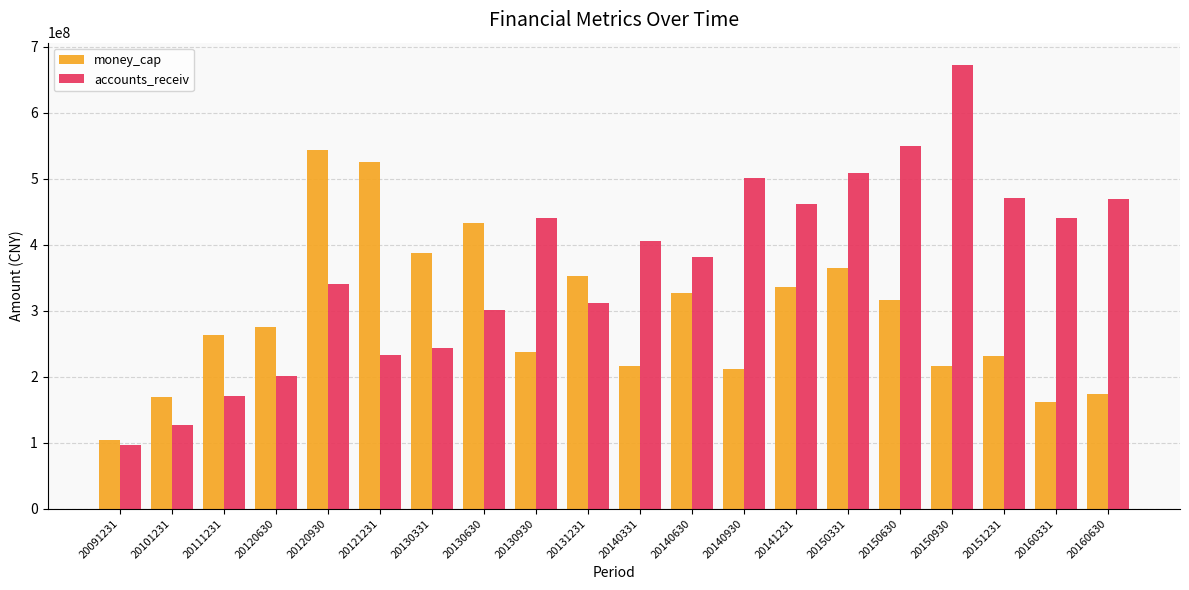

Does the chart contain stacked bars?

No